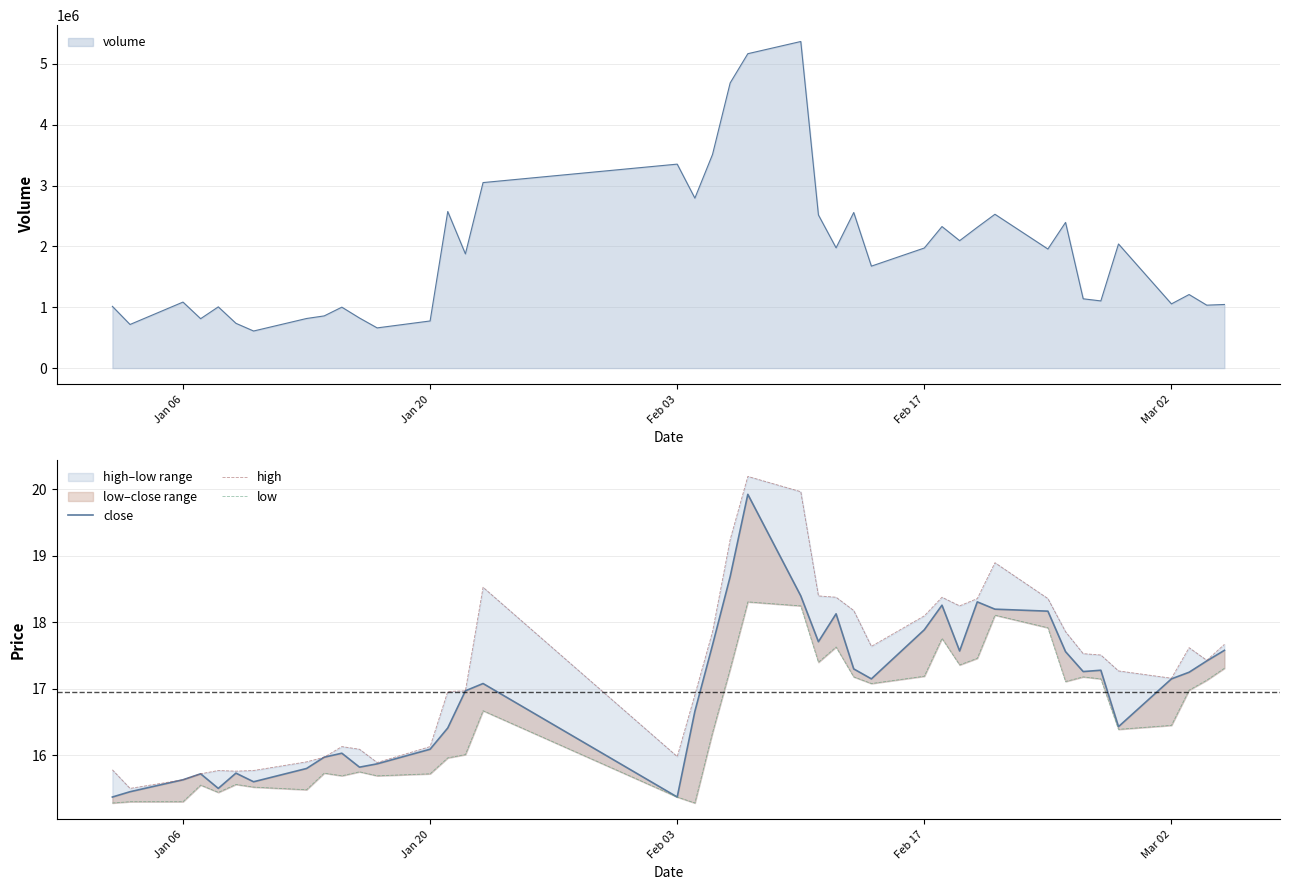

The value of volume at Feb 03 is 3353400. True or false?

True